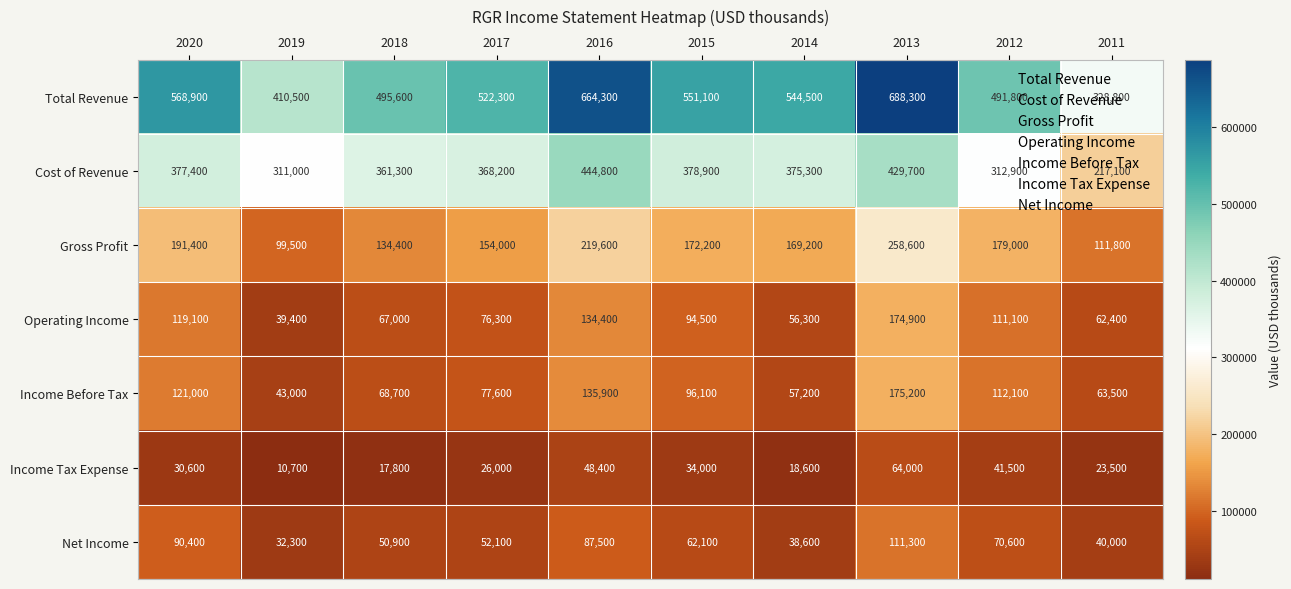

What is the difference between the second highest and minimum values in the Operating Income series?

95000